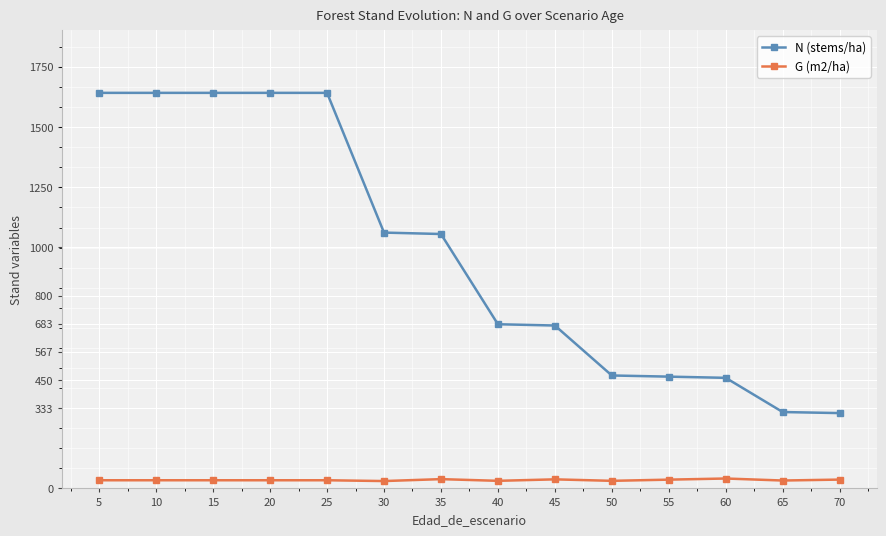

What are all the series names shown in the legend?

N (stems/ha), G (m2/ha)